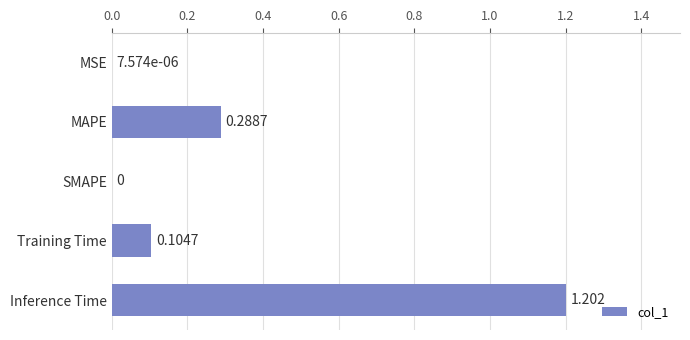

Which has a higher value, MAPE or Inference Time?

Inference Time